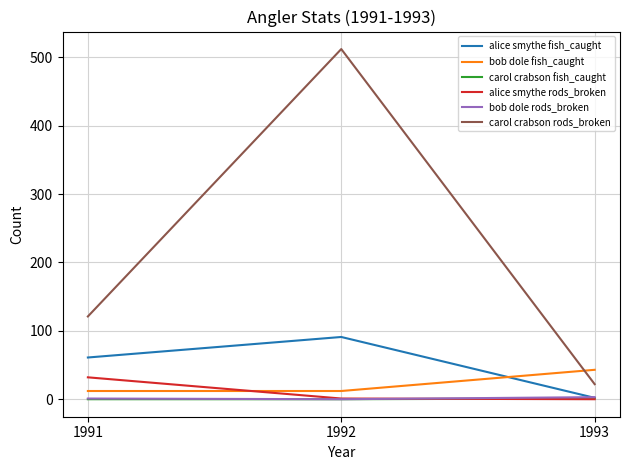

Which category has the lowest value in the alice smythe fish_caught series?

1993